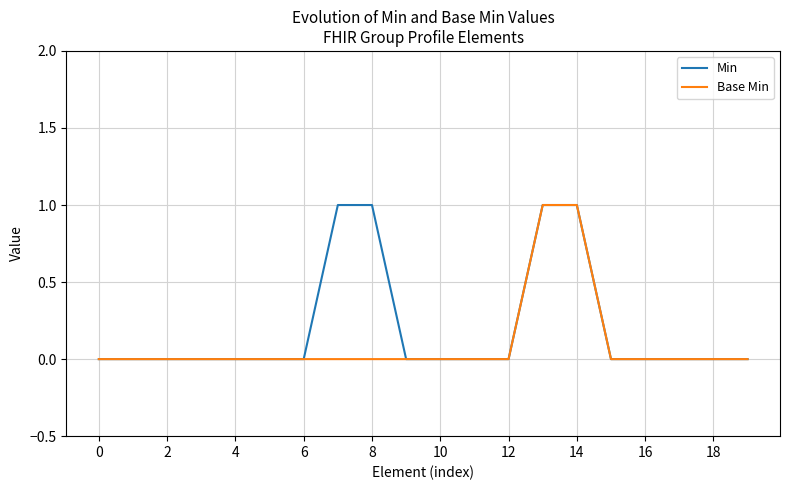

Which series has the largest total across all categories?

Min